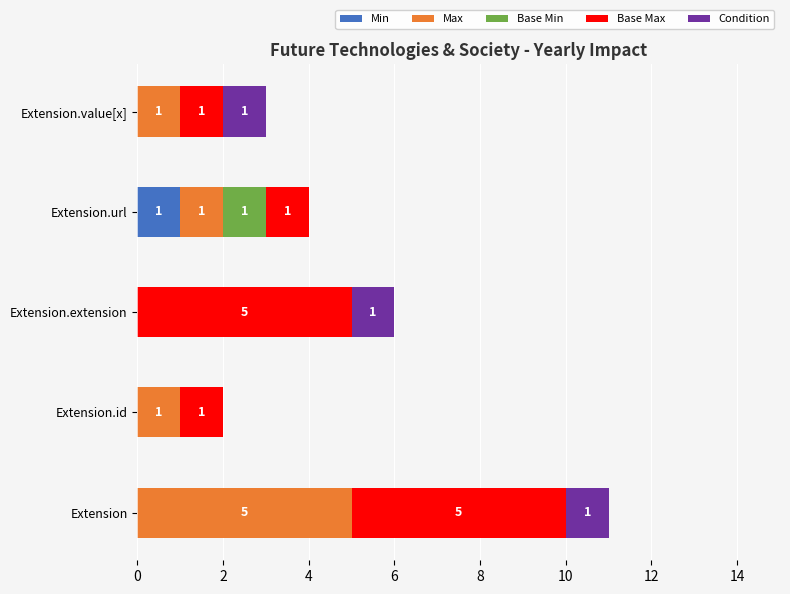

Which category has the highest value in the Min series?

Extension.url